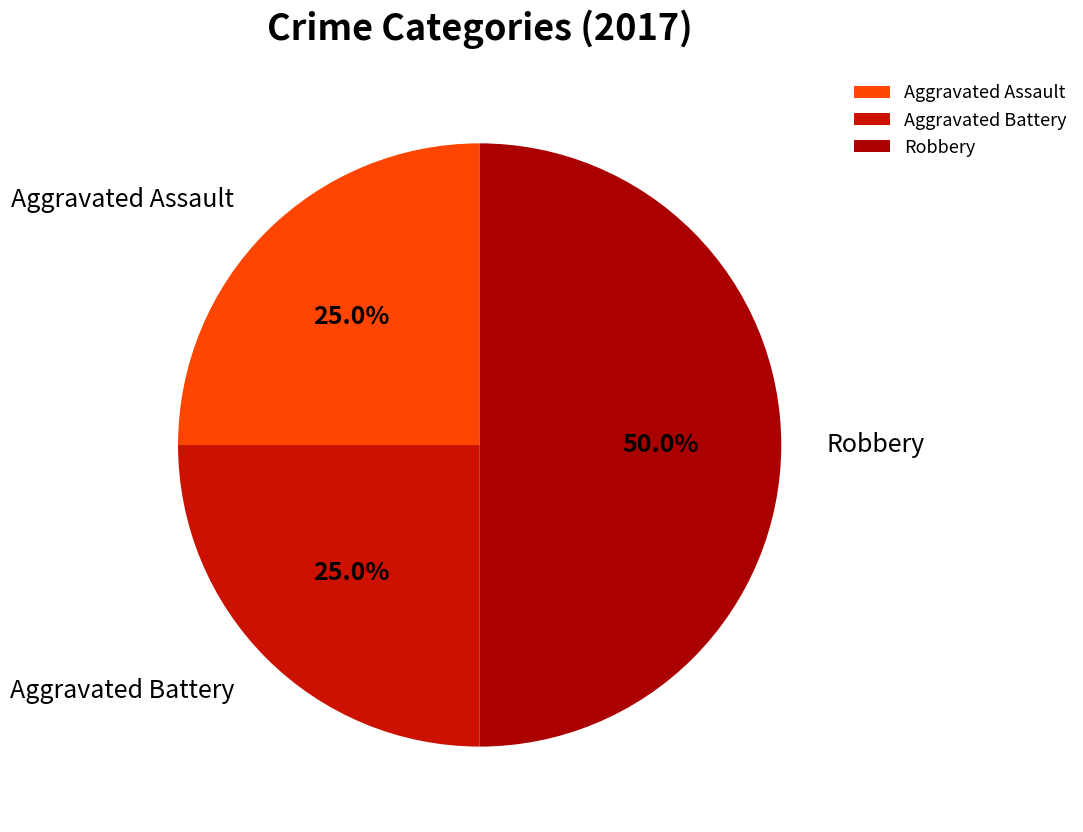

To the nearest percent, what percentage of the pie is Robbery?

50%